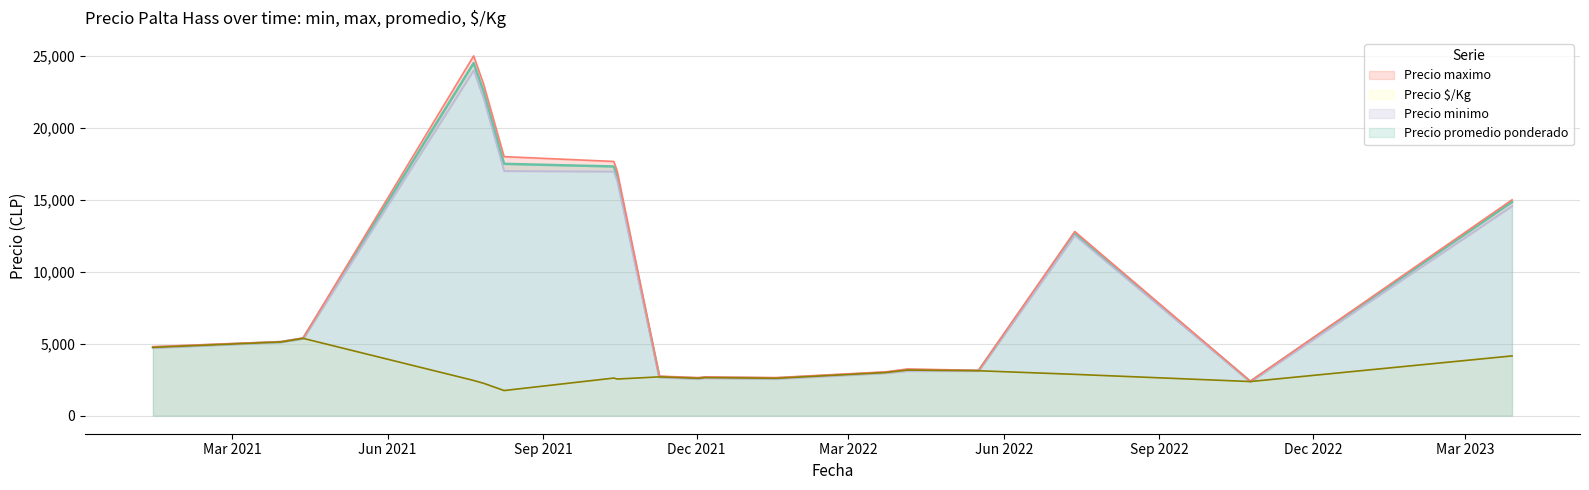

Which series has the largest range (max minus min)?

Precio maximo